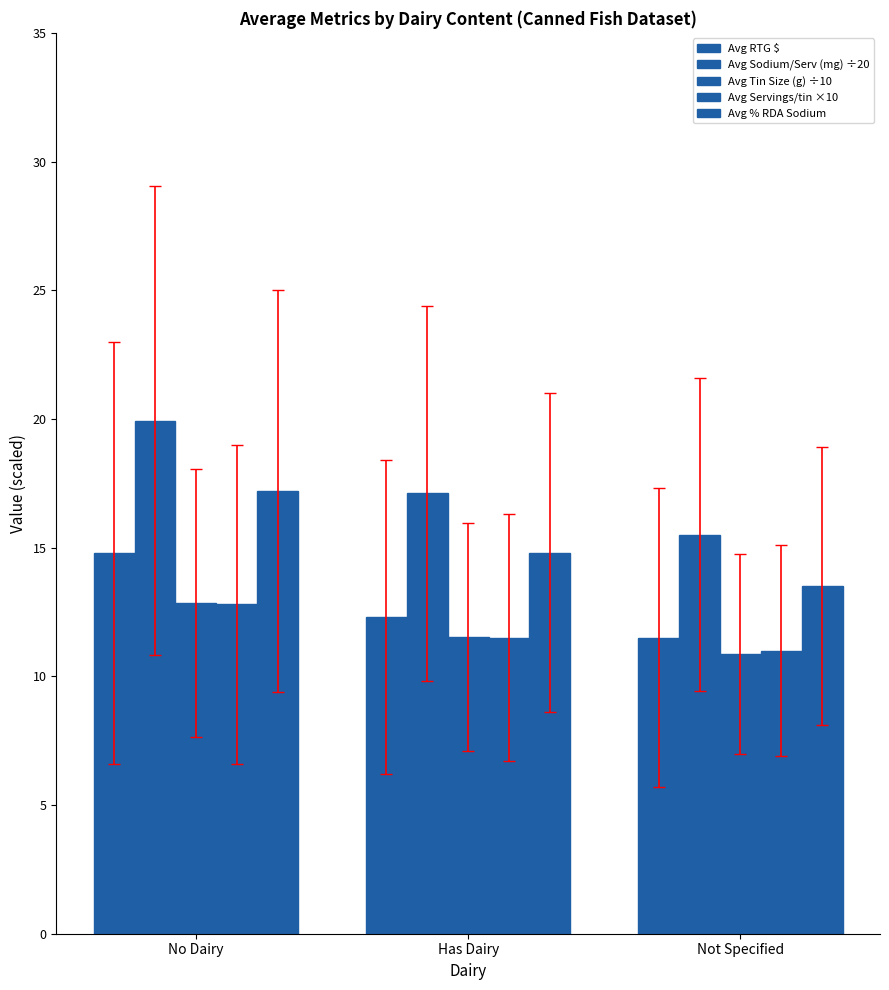

How many groups of bars are there?

3